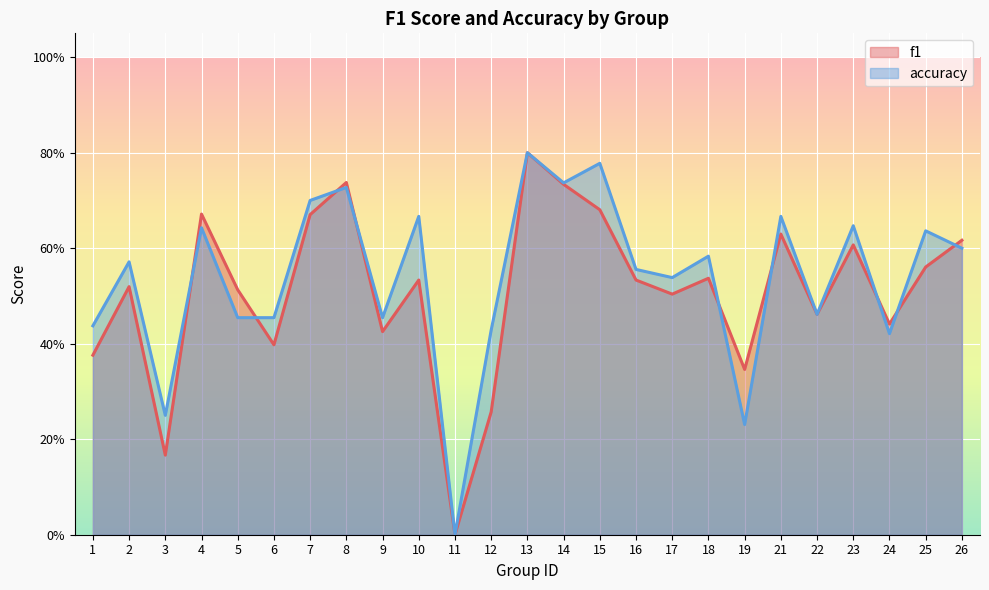

Rank the categories by f1 value from lowest to highest.

11, 3, 12, 19, 1, 6, 9, 24, 22, 17, 5, 2, 10, 16, 18, 25, 23, 26, 21, 7, 4, 15, 14, 8, 13